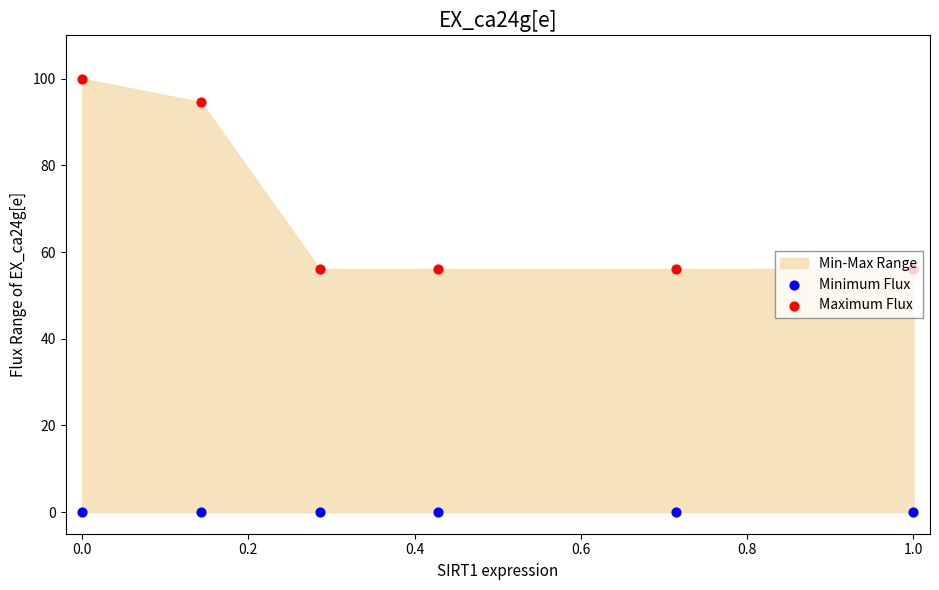

Which series has the largest Y range (max minus min)?

Maximum Flux